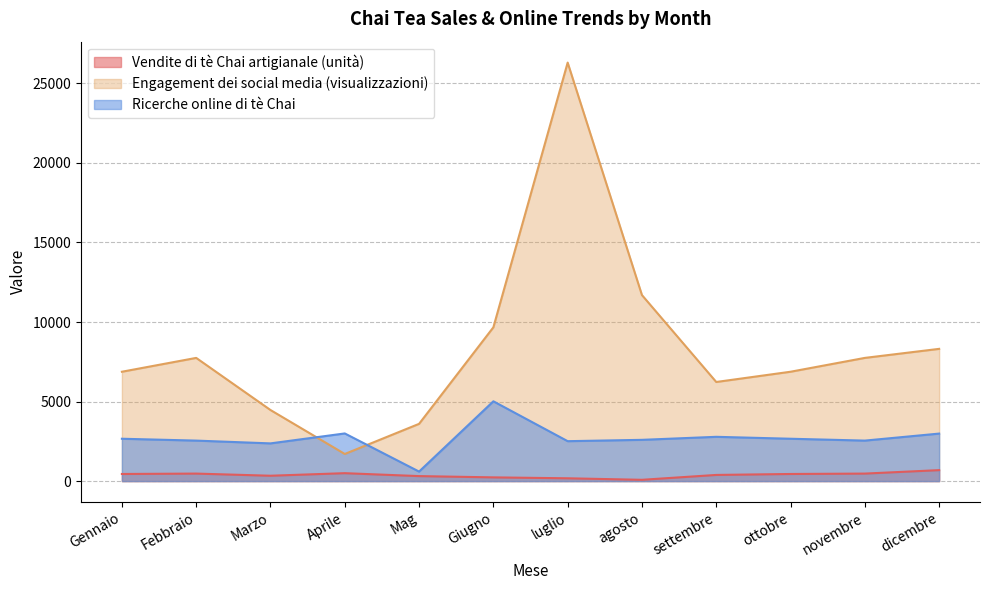

Which has a higher value, novembre or Aprile?

Aprile